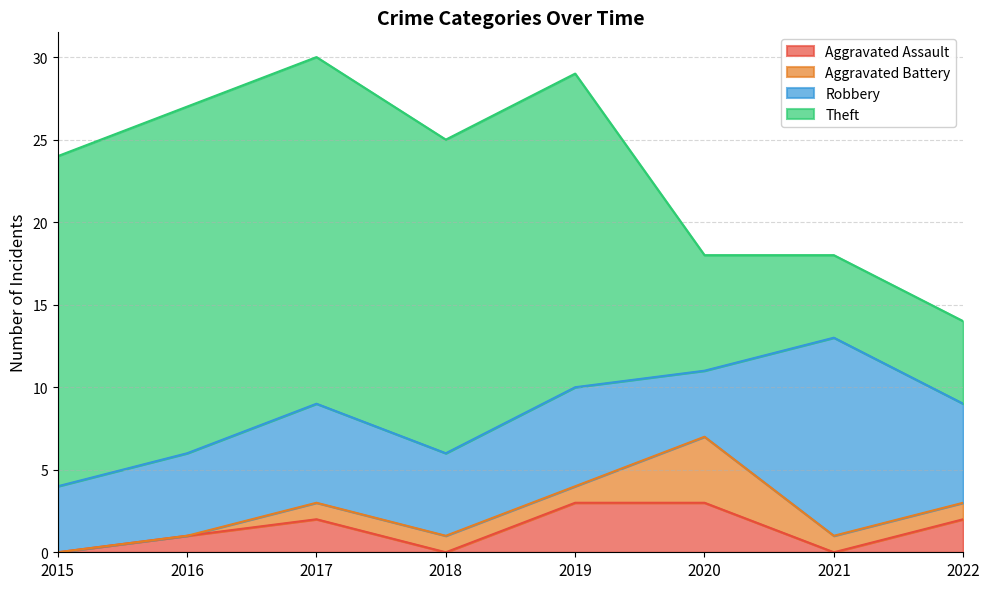

Which category has the highest value in the Robbery series?

2021